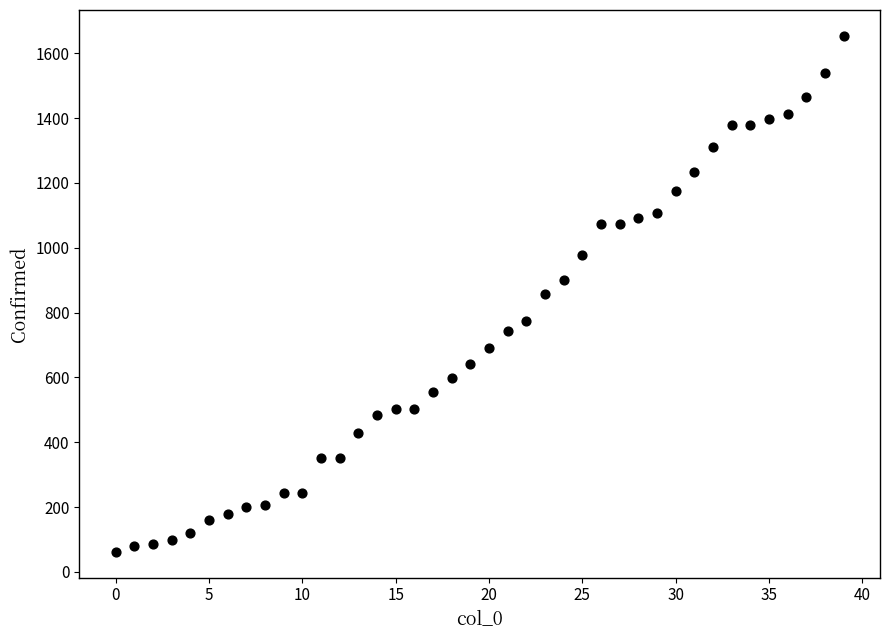

How many data points are displayed?

40